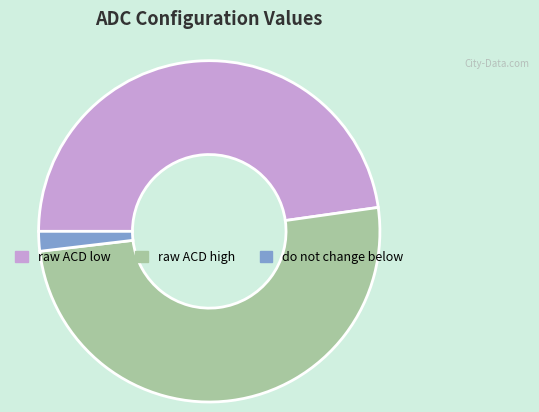

Rank the categories by value from highest to lowest.

raw ACD high, raw ACD low, do not change below